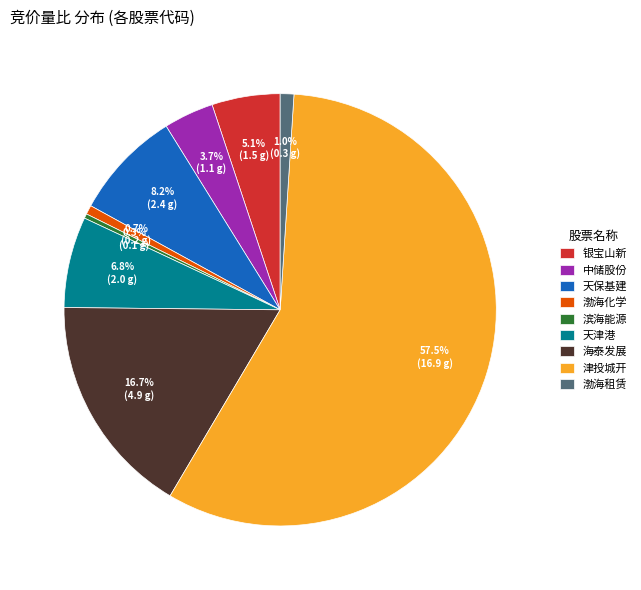

True or false: 海泰发展 accounts for 28% of the total.

False